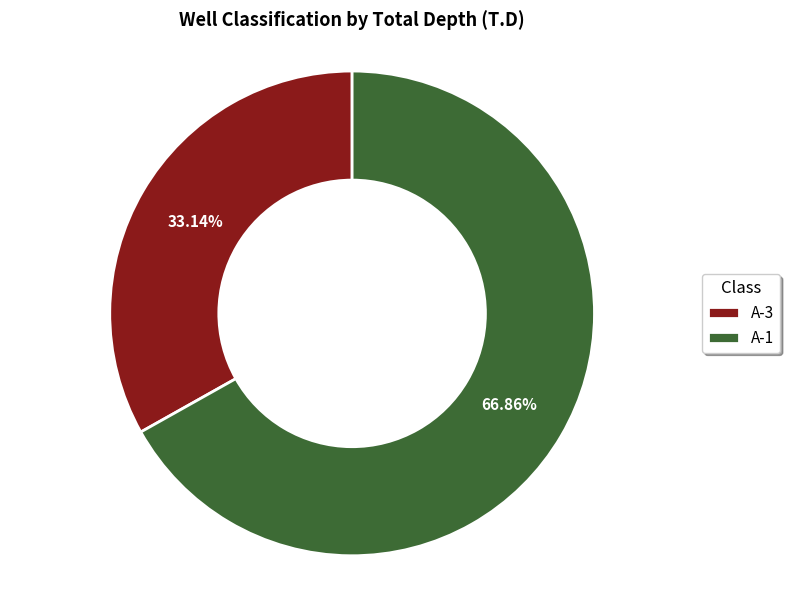

Do A-3 and A-1 together represent more than half of the pie?

Yes